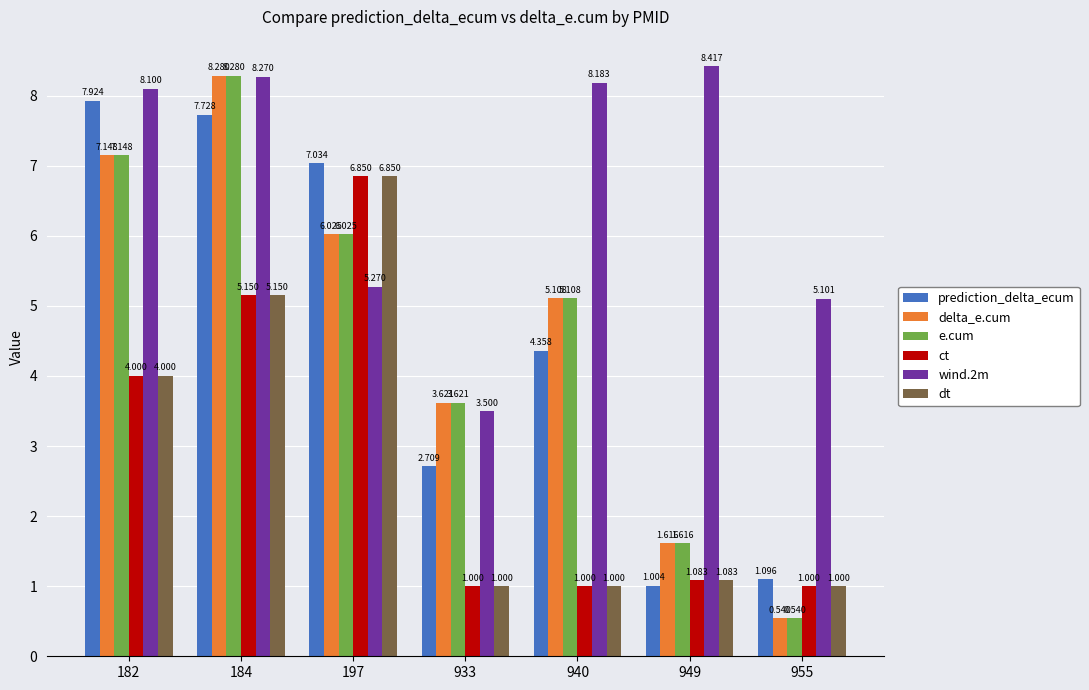

At which label does dt reach its peak?

197